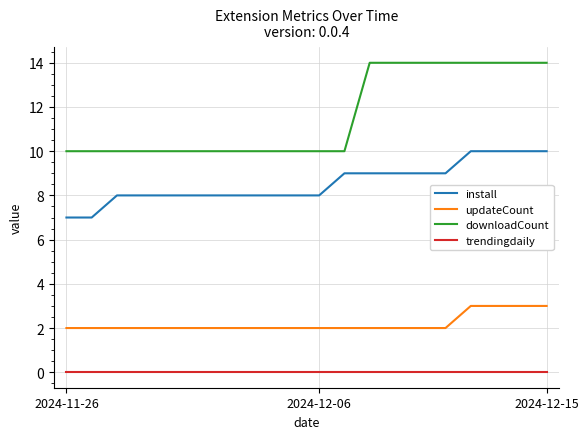

What is the difference between the maximum and second lowest values in the downloadCount series?

4